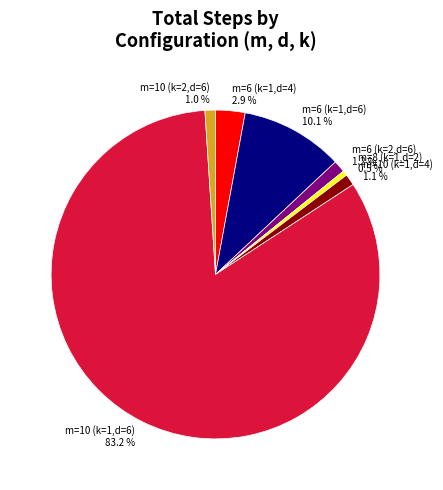

Is there any slice that represents more than half of the pie?

Yes